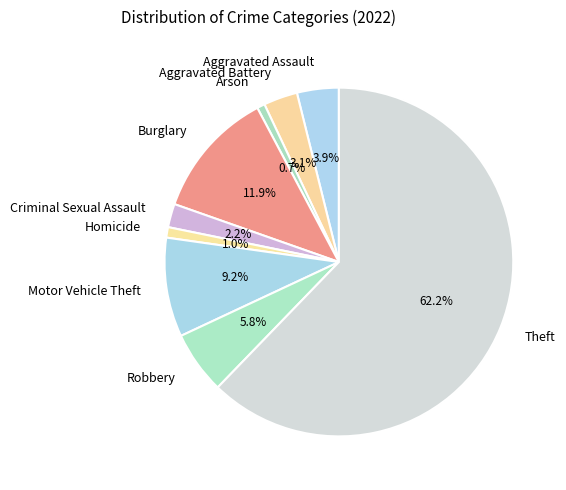

What is the total percentage of Motor Vehicle Theft and Criminal Sexual Assault?

11.4%